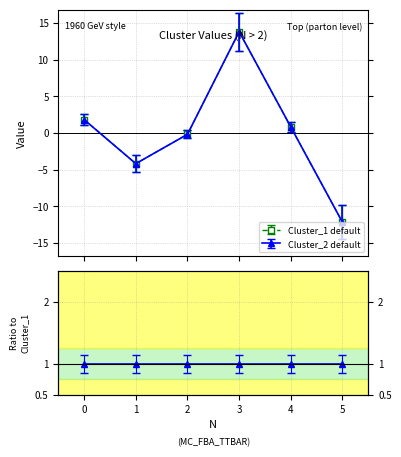

At 5, list the series in order from largest to smallest.

Cluster_1, Cluster_2